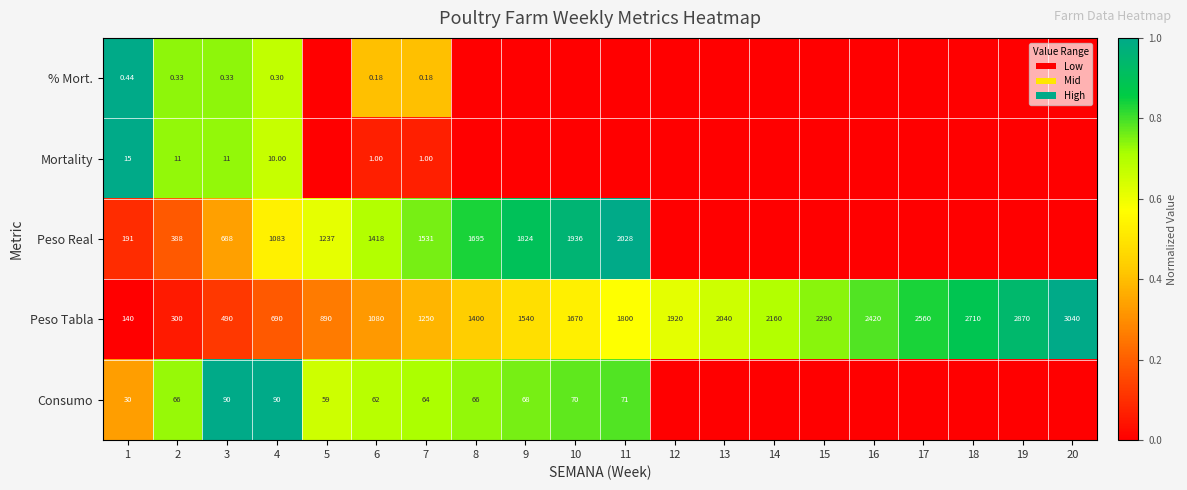

At which label is Peso Real closest to 0?

12